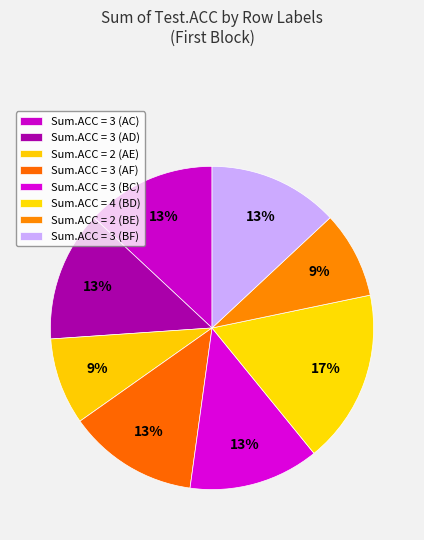

To the nearest percent, what is the difference between the largest and smallest slice percentages?

9%